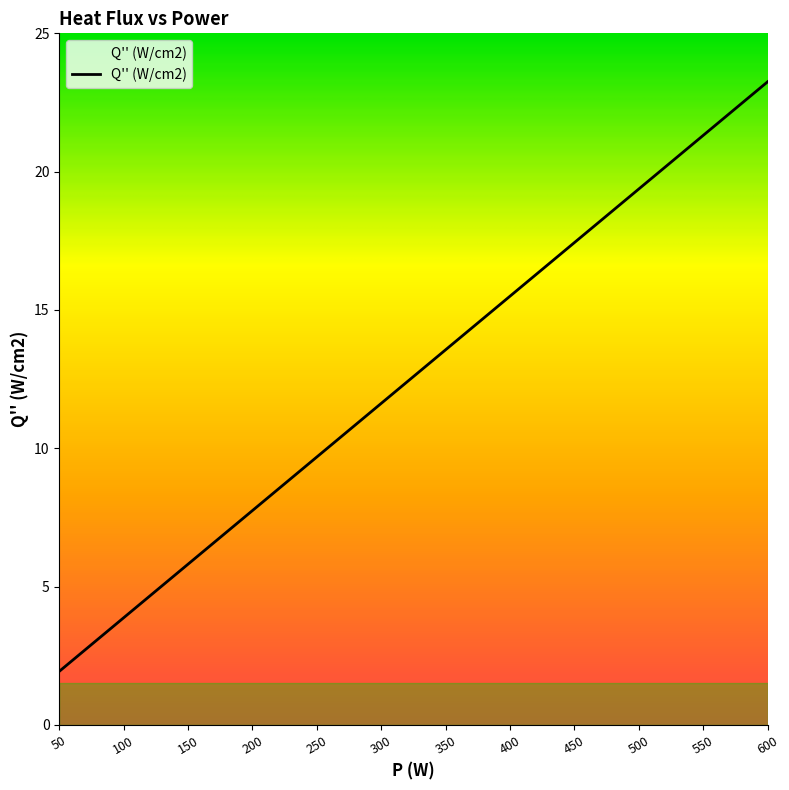

What is the change in value from 250 to 400?

+5.8